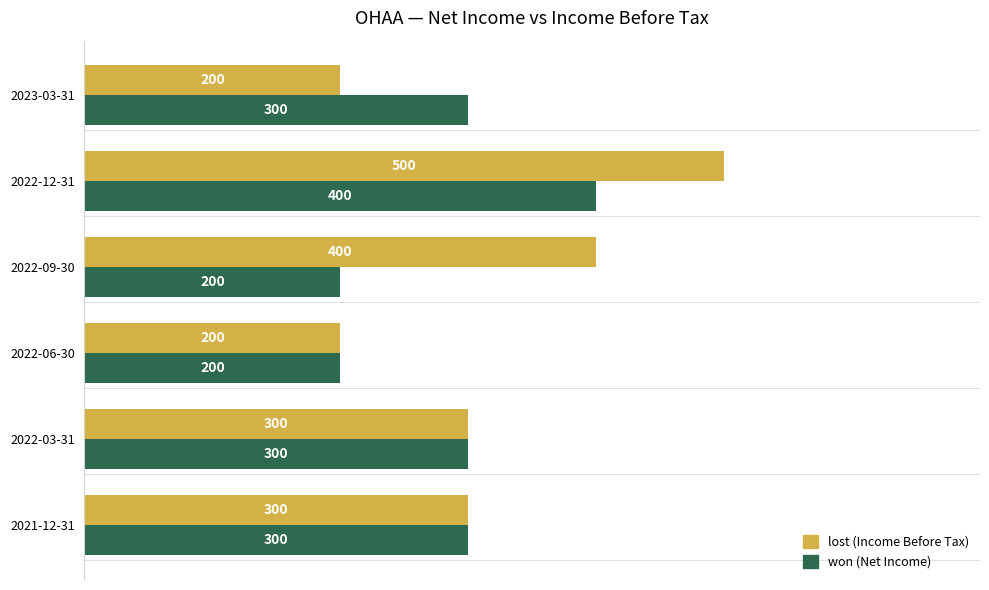

At which category is the sum across all series the highest?

2022-12-31